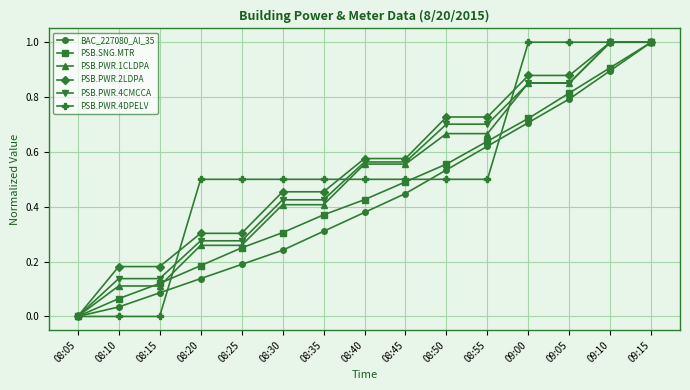

How many lines are shown in the chart?

6